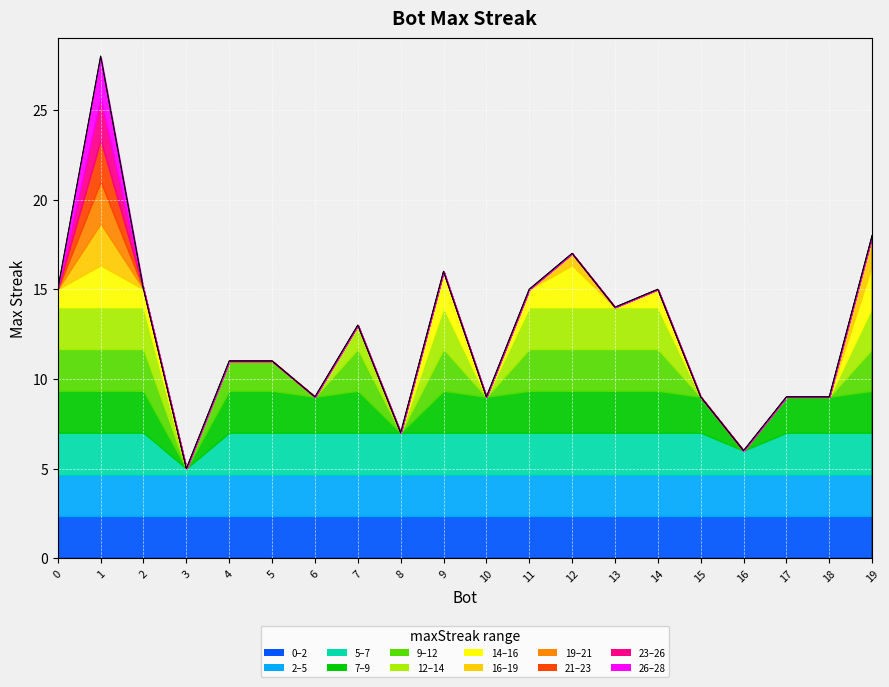

What is the sum of all values?

251